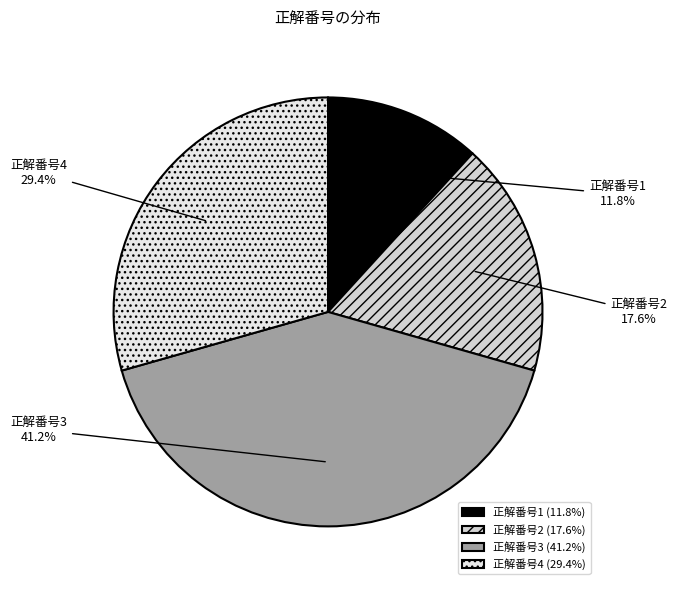

Which has a higher value, 正解番号4 or 正解番号1?

正解番号4